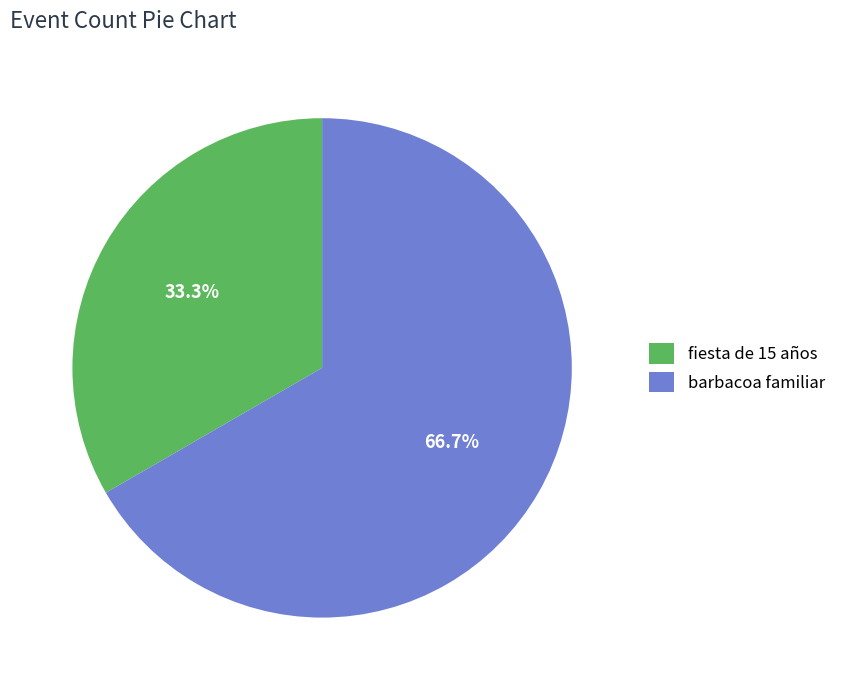

How many slices are in this pie chart?

2